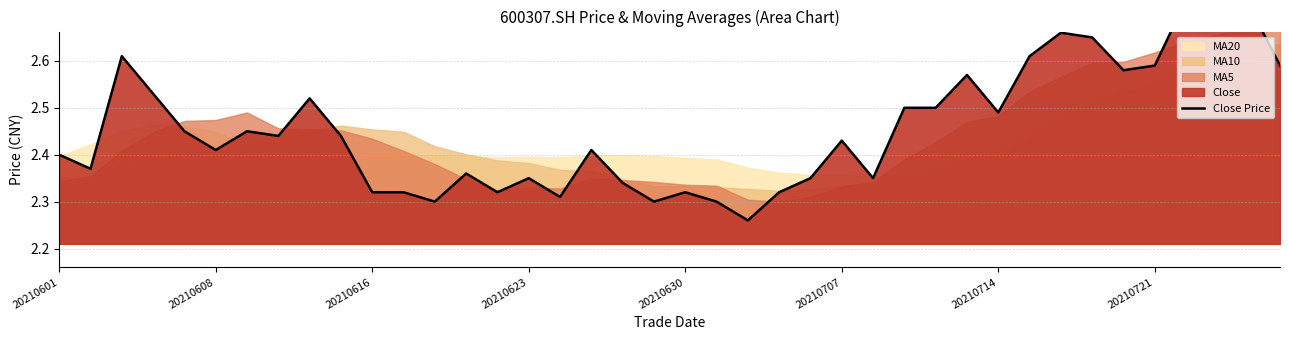

At which category does the chart reach its minimum across all series?

22